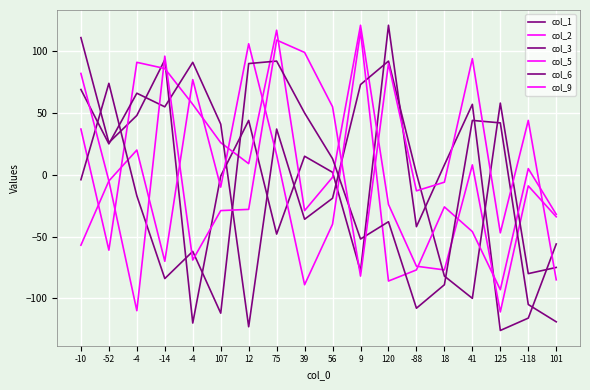

True or false: col_3 has a value of -75 at 101.

True